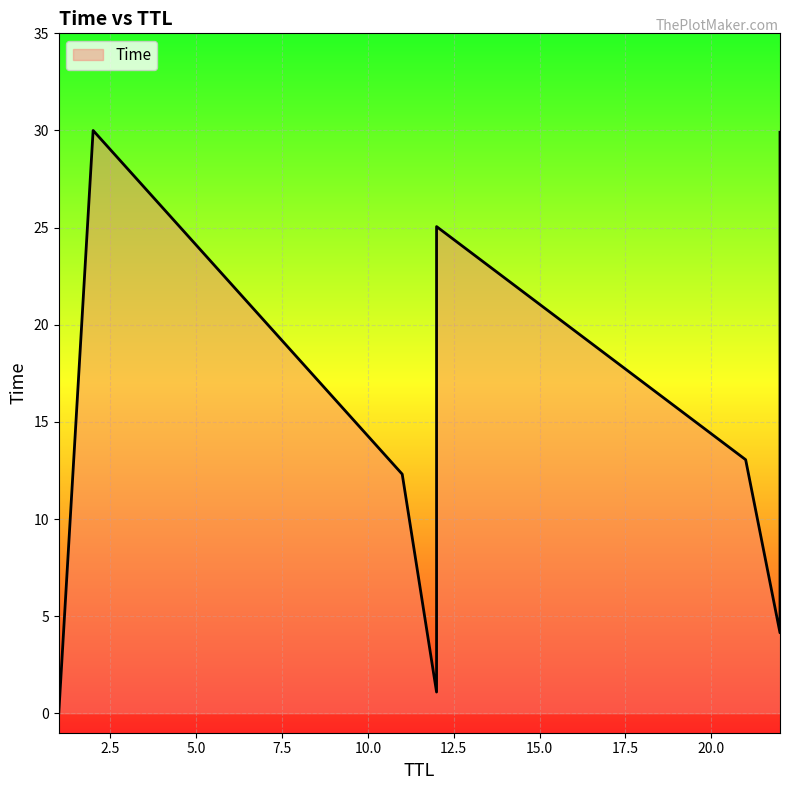

What is the difference between the second highest and minimum values?

29.9